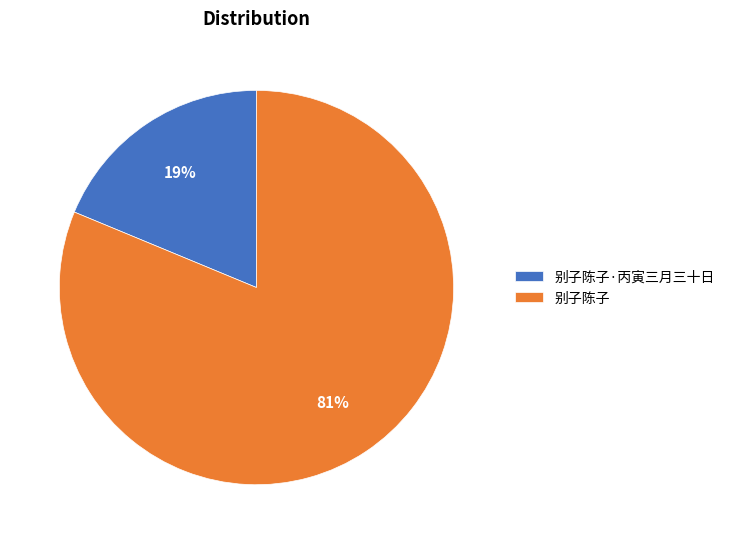

Which has a higher value, 别子陈子 or 别子陈子·丙寅三月三十日?

别子陈子